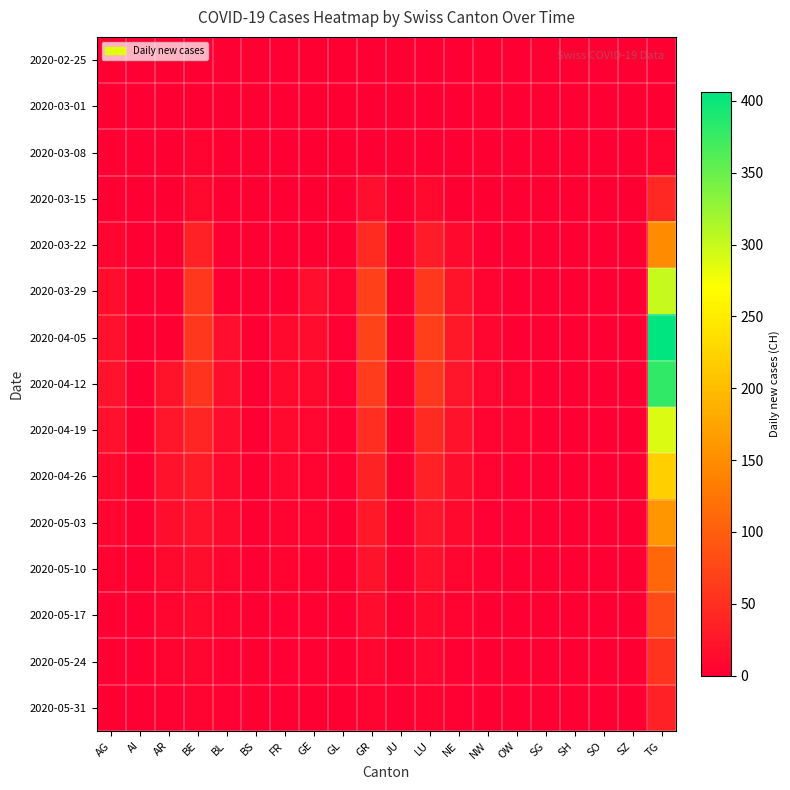

What is the difference between the highest and lowest values at FR?

12